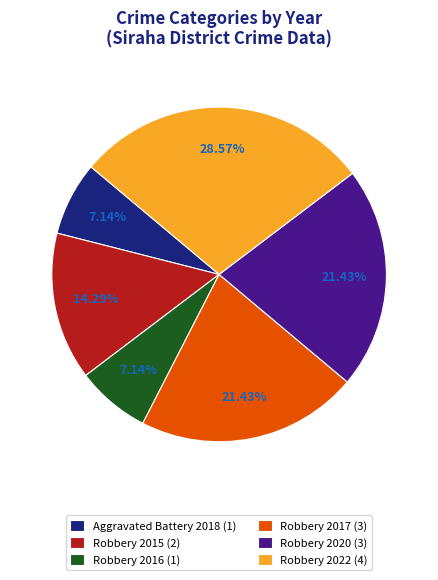

Between Robbery 2016 and Robbery 2015, which is larger?

Robbery 2015